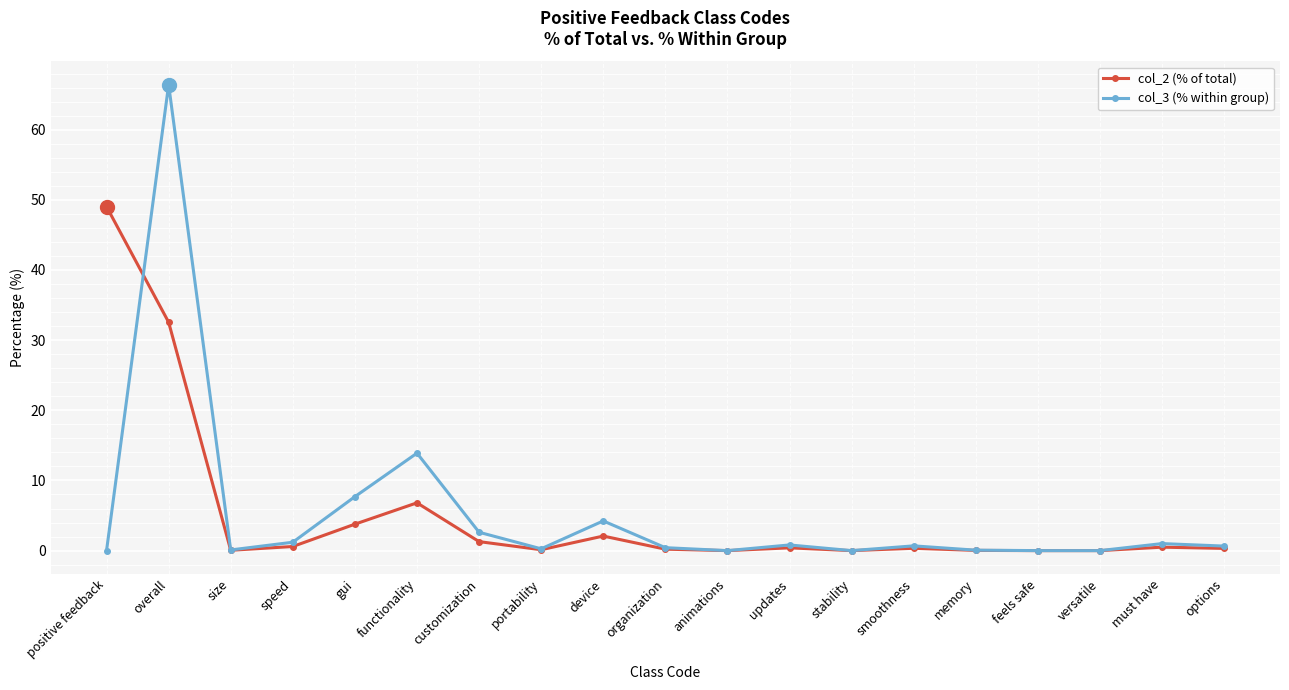

At which category does col_3 (% within group) reach its first local peak?

overall